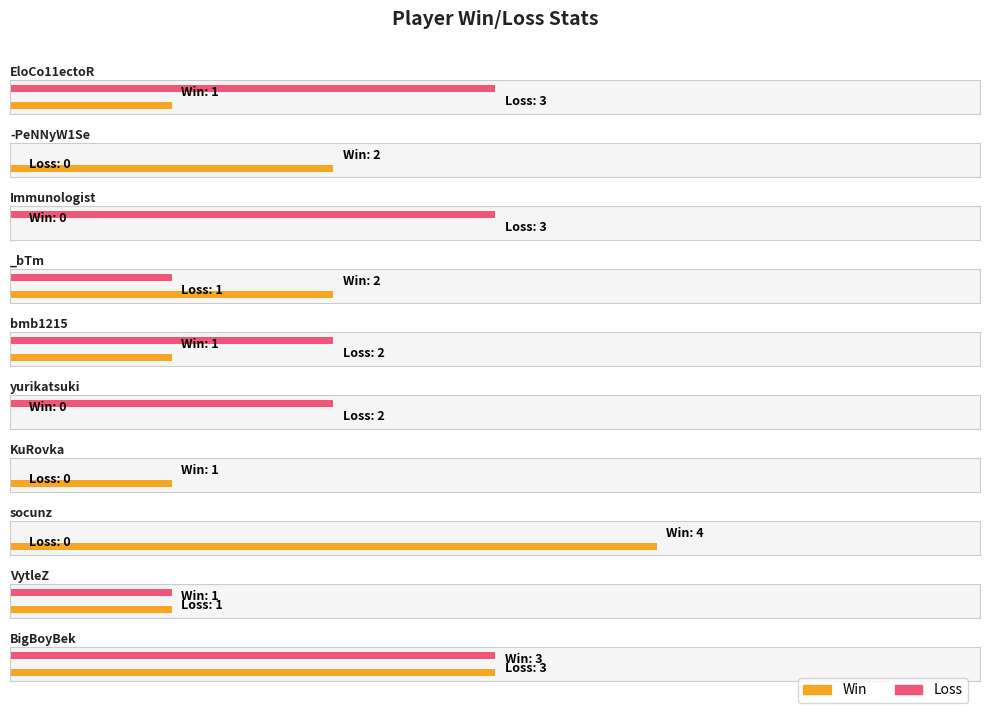

How many values in Loss are above zero?

7